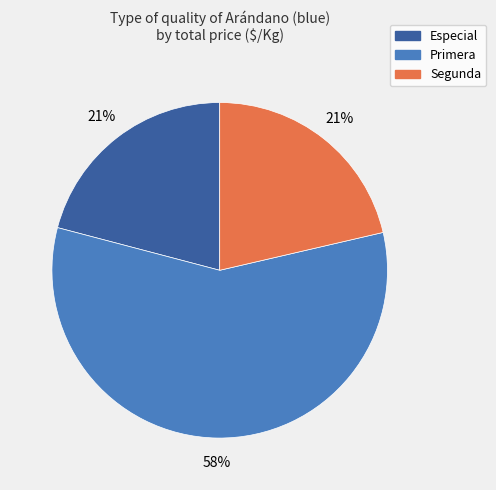

Is there any slice that represents more than half of the pie?

Yes